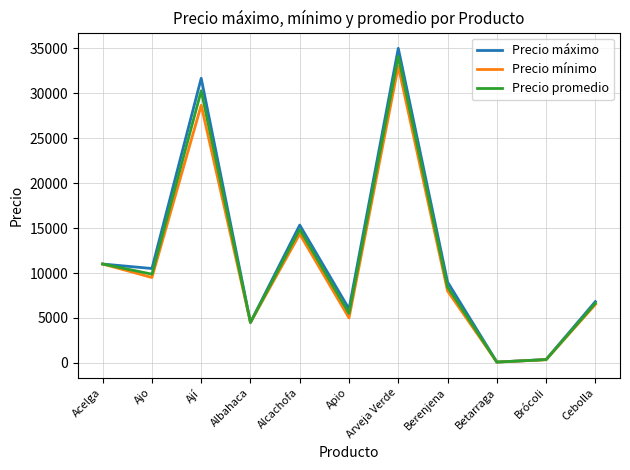

What position from the right is Albahaca?

8